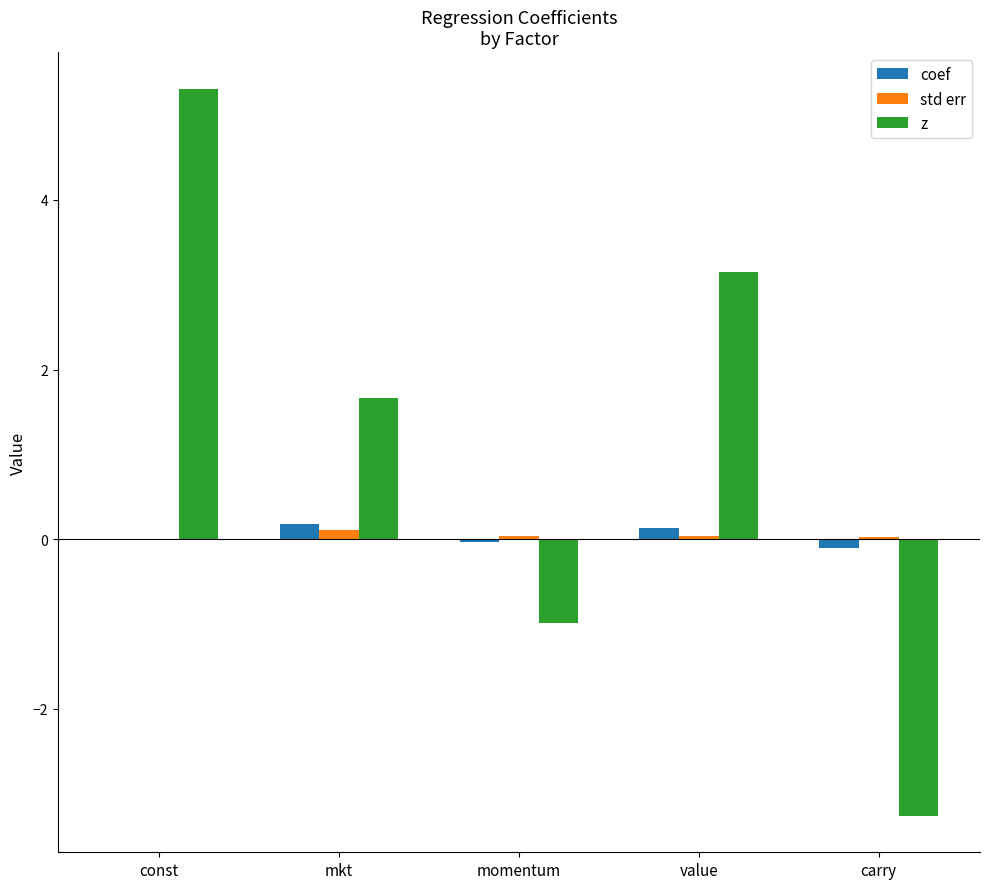

True or false: coef has a value of -0.0 at momentum.

True